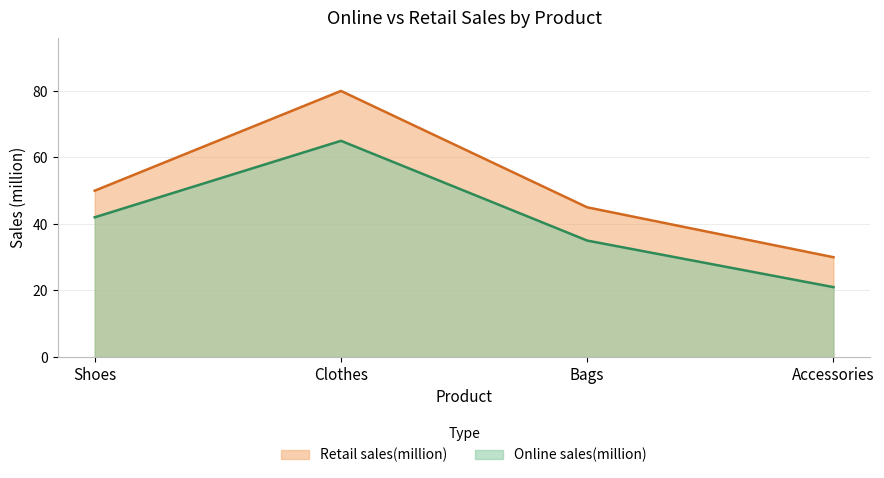

Is the value of Retail sales(million) at Shoes greater than the value of Online sales(million) at Clothes?

No